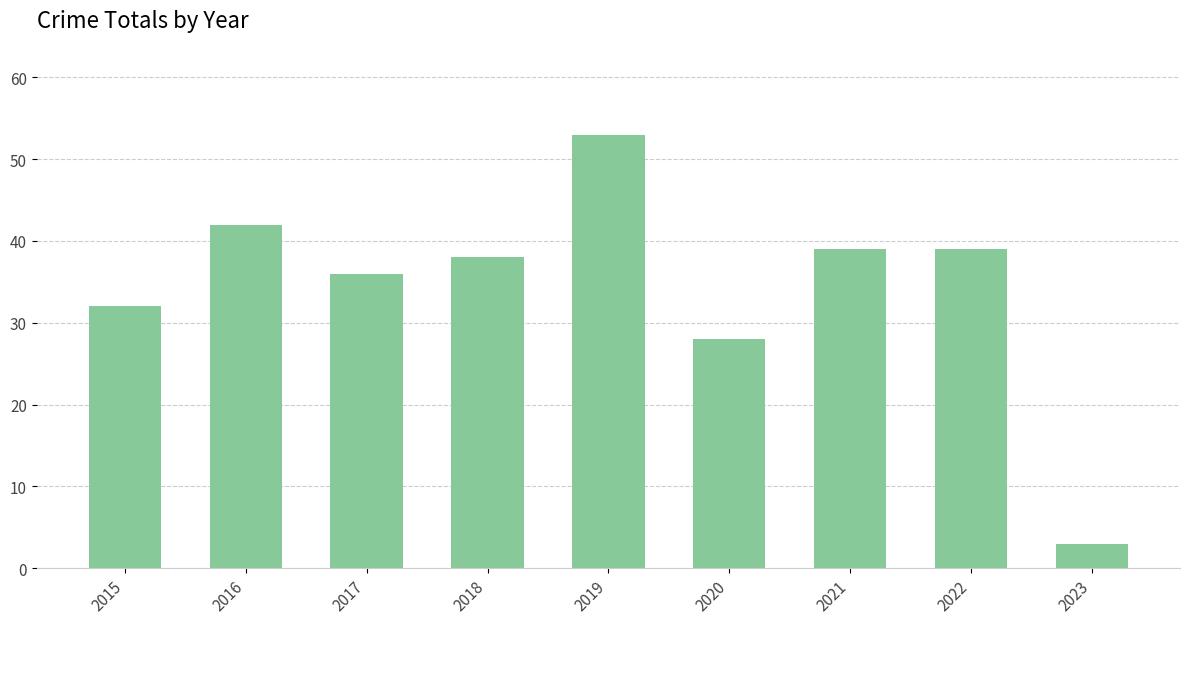

What is the greatest value displayed?

53